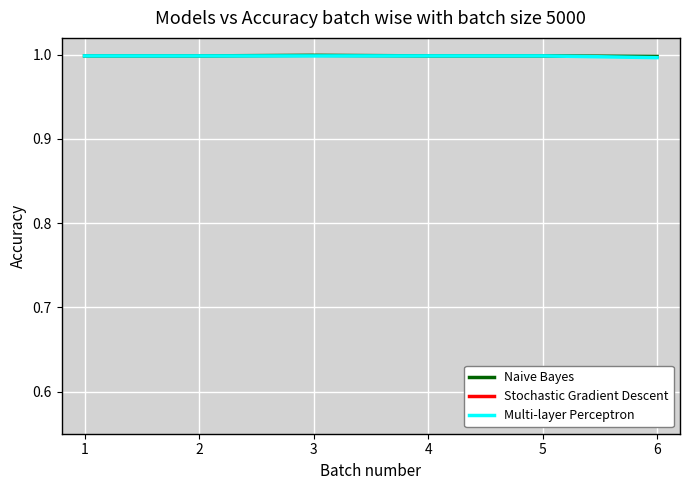

What are all the series names shown in the legend?

Naive Bayes, Stochastic Gradient Descent, Multi-layer Perceptron